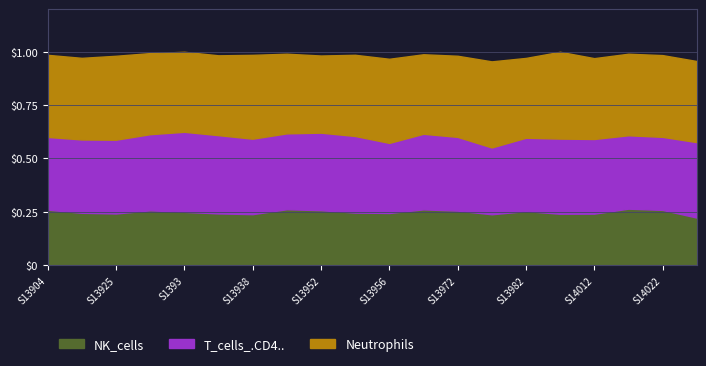

What is the sum of all Neutrophils values?

7.7